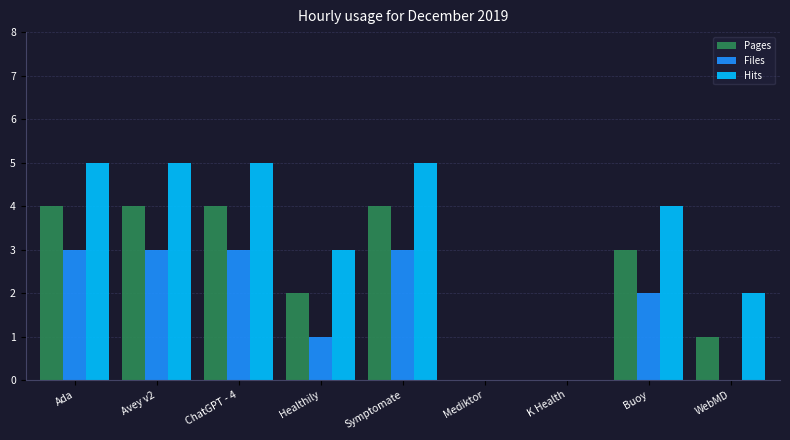

What is the difference between the Pages values at ChatGPT - 4 and K Health?

4